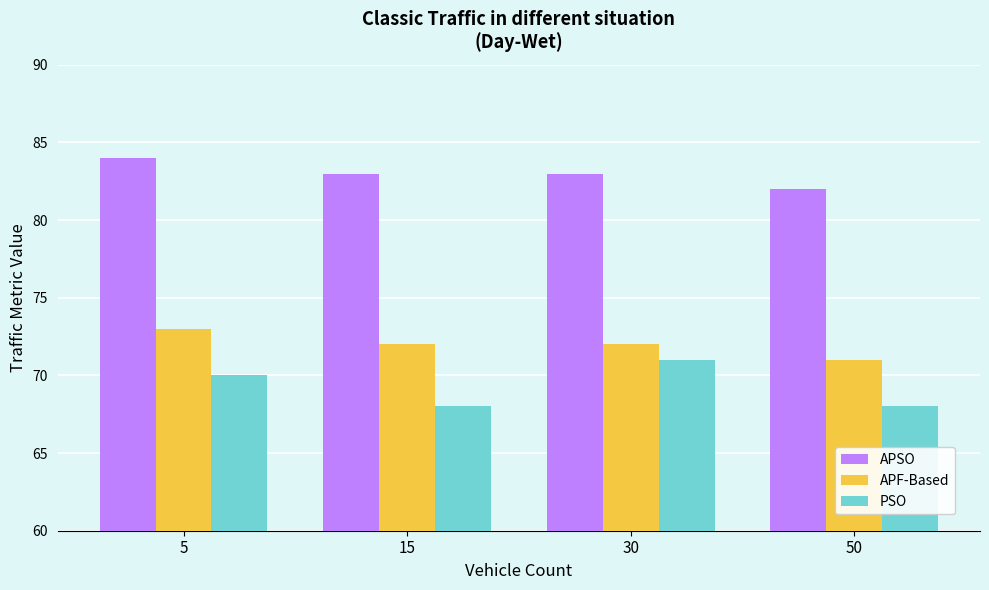

List the series in order of their peak value, highest first.

APSO, APF-Based, PSO